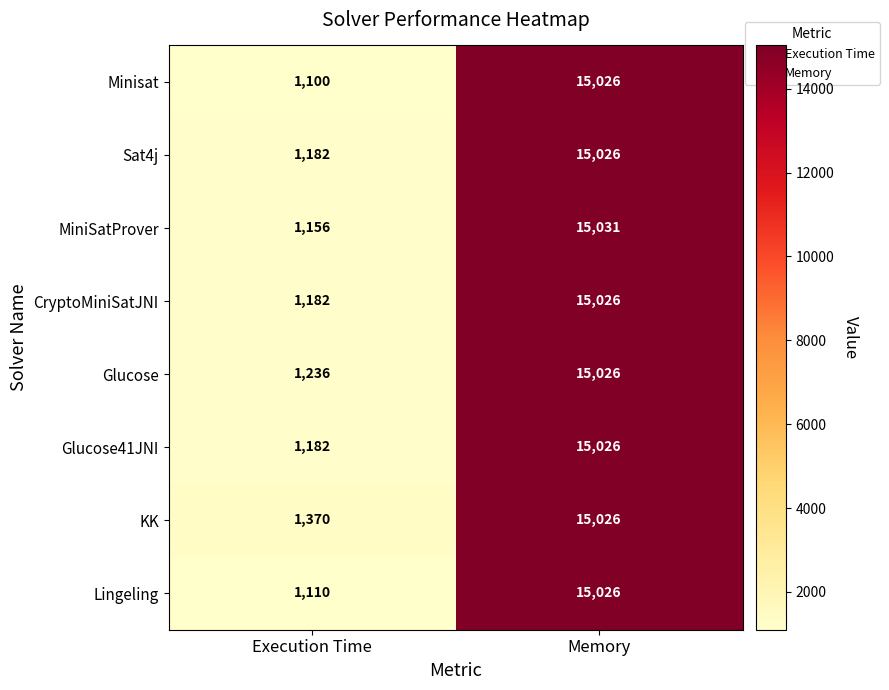

Where is Glucose nearest to the value 8131?

Execution Time